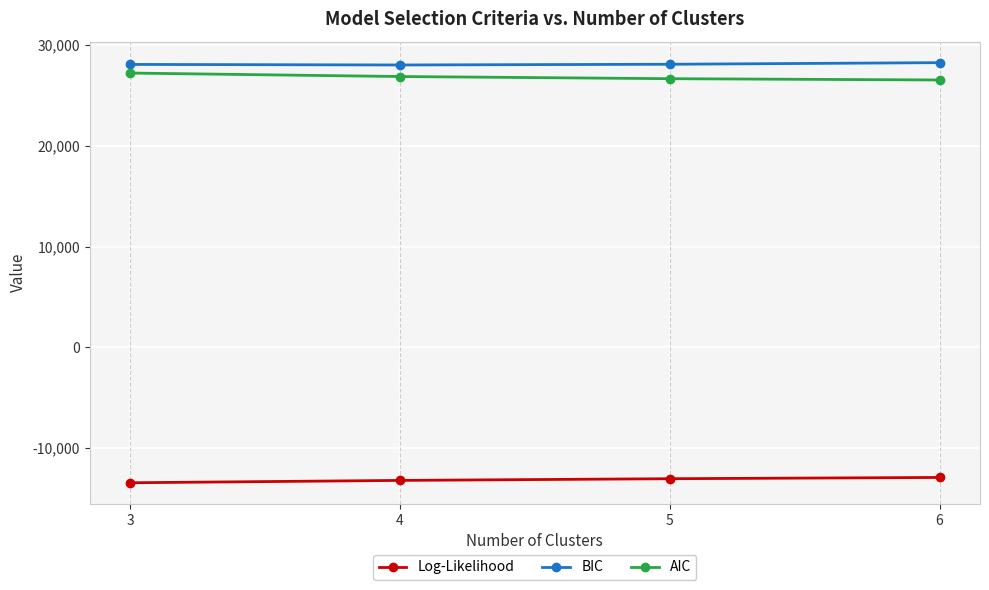

True or false: AIC has more than 1 interior local peaks.

False